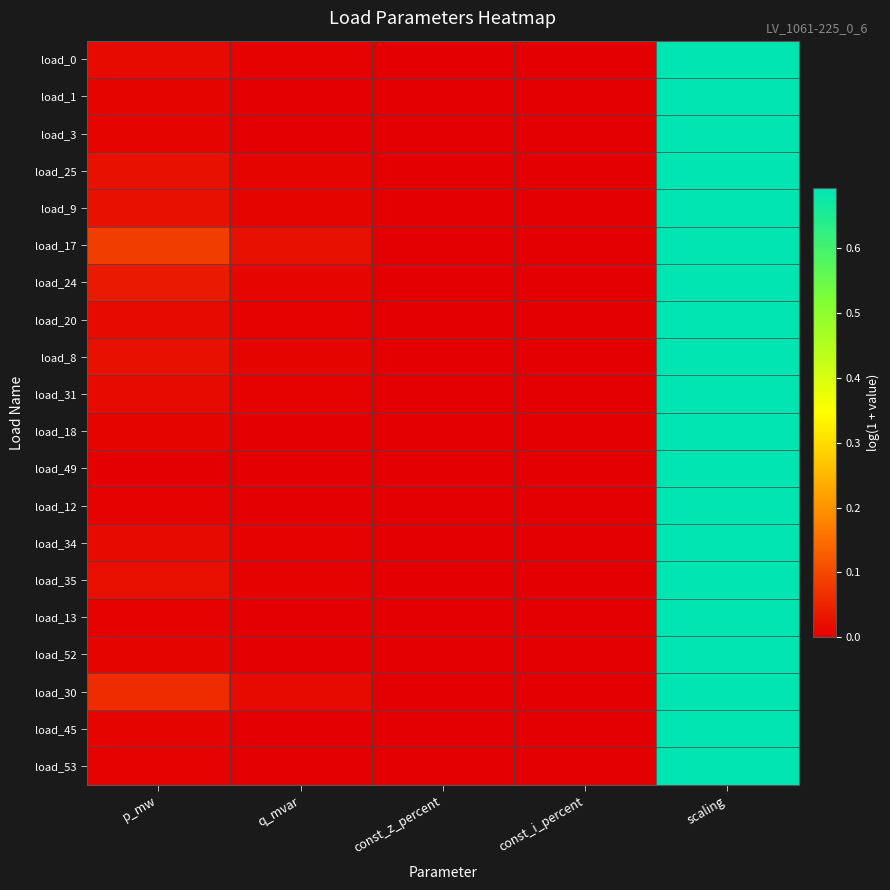

Reading right to left, extract all data points from this chart.

load_0: scaling=0.7	const_i_percent=0.0	const_z_percent=0.0	q_mvar=0.0	p_mw=0.0
load_1: scaling=0.7	const_i_percent=0.0	const_z_percent=0.0	q_mvar=0.0	p_mw=0.0
load_3: scaling=0.7	const_i_percent=0.0	const_z_percent=0.0	q_mvar=0.0	p_mw=0.0
load_25: scaling=0.7	const_i_percent=0.0	const_z_percent=0.0	q_mvar=0.0	p_mw=0.0
load_9: scaling=0.7	const_i_percent=0.0	const_z_percent=0.0	q_mvar=0.0	p_mw=0.0
load_17: scaling=0.7	const_i_percent=0.0	const_z_percent=0.0	q_mvar=0.0	p_mw=0.1
load_24: scaling=0.7	const_i_percent=0.0	const_z_percent=0.0	q_mvar=0.0	p_mw=0.0
load_20: scaling=0.7	const_i_percent=0.0	const_z_percent=0.0	q_mvar=0.0	p_mw=0.0
load_8: scaling=0.7	const_i_percent=0.0	const_z_percent=0.0	q_mvar=0.0	p_mw=0.0
load_31: scaling=0.7	const_i_percent=0.0	const_z_percent=0.0	q_mvar=0.0	p_mw=0.0
load_18: scaling=0.7	const_i_percent=0.0	const_z_percent=0.0	q_mvar=0.0	p_mw=0.0
load_49: scaling=0.7	const_i_percent=0.0	const_z_percent=0.0	q_mvar=0.0	p_mw=0.0
load_12: scaling=0.7	const_i_percent=0.0	const_z_percent=0.0	q_mvar=0.0	p_mw=0.0
load_34: scaling=0.7	const_i_percent=0.0	const_z_percent=0.0	q_mvar=0.0	p_mw=0.0
load_35: scaling=0.7	const_i_percent=0.0	const_z_percent=0.0	q_mvar=0.0	p_mw=0.0
load_13: scaling=0.7	const_i_percent=0.0	const_z_percent=0.0	q_mvar=0.0	p_mw=0.0
load_52: scaling=0.7	const_i_percent=0.0	const_z_percent=0.0	q_mvar=0.0	p_mw=0.0
load_30: scaling=0.7	const_i_percent=0.0	const_z_percent=0.0	q_mvar=0.0	p_mw=0.1
load_45: scaling=0.7	const_i_percent=0.0	const_z_percent=0.0	q_mvar=0.0	p_mw=0.0
load_53: scaling=0.7	const_i_percent=0.0	const_z_percent=0.0	q_mvar=0.0	p_mw=0.0